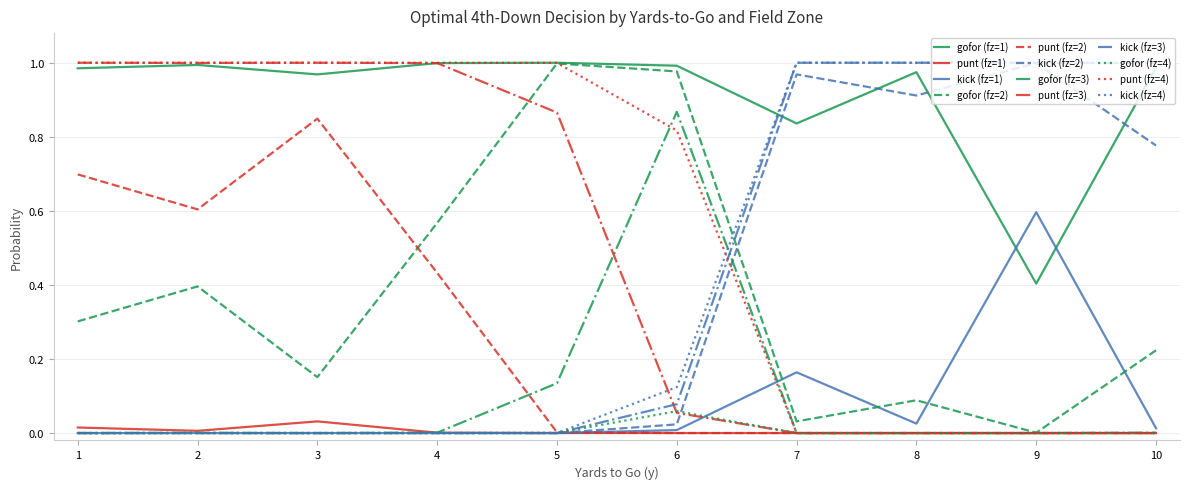

Is the value of punt (fz=3) at 3 greater than the value of punt (fz=1) at 4?

Yes